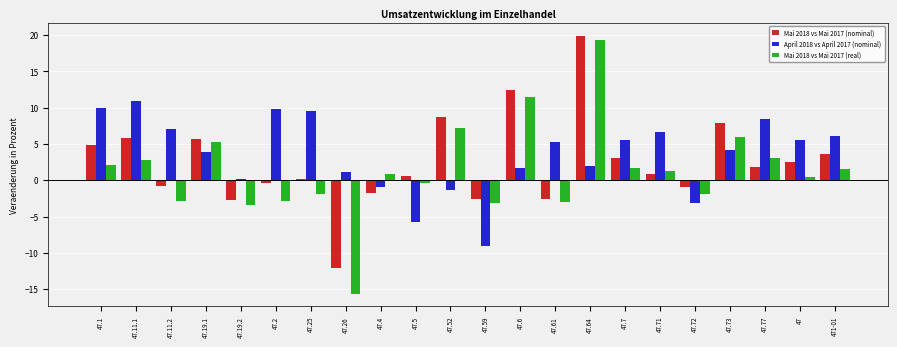

What is the maximum value for April 2018 vs April 2017 (nominal)?

10.9